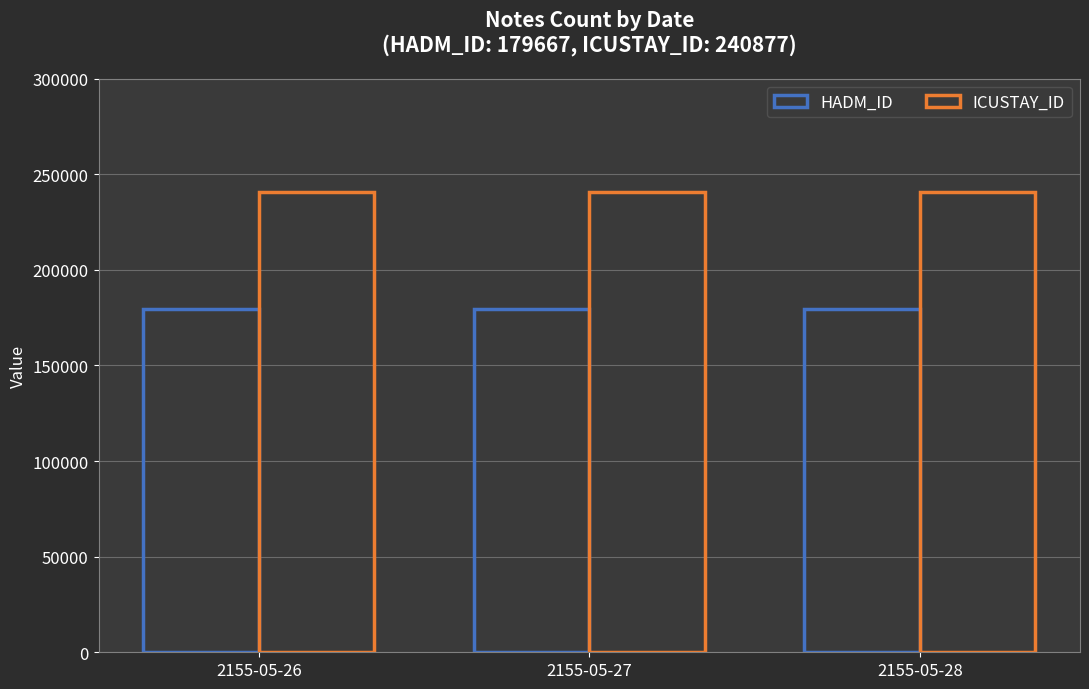

What is the spread (max minus min) of values at 2155-05-27?

61210